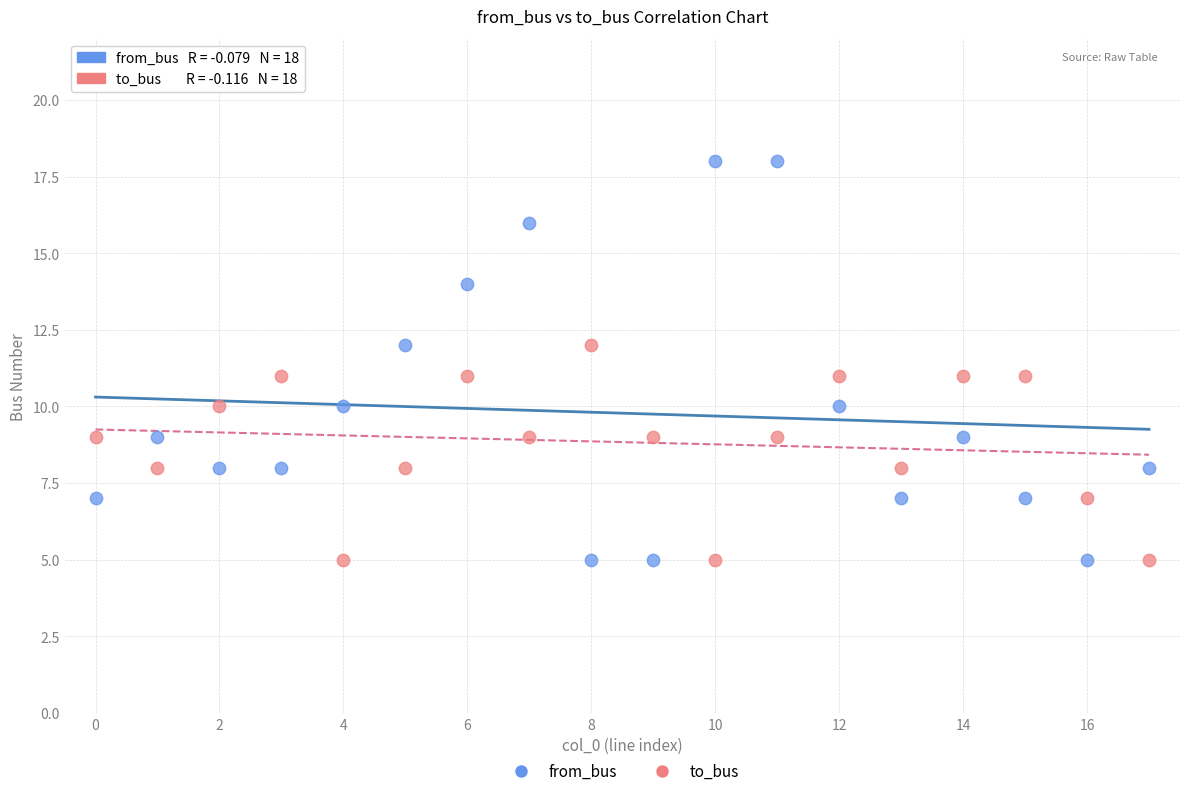

Which series has the widest spread of Y values?

from_bus